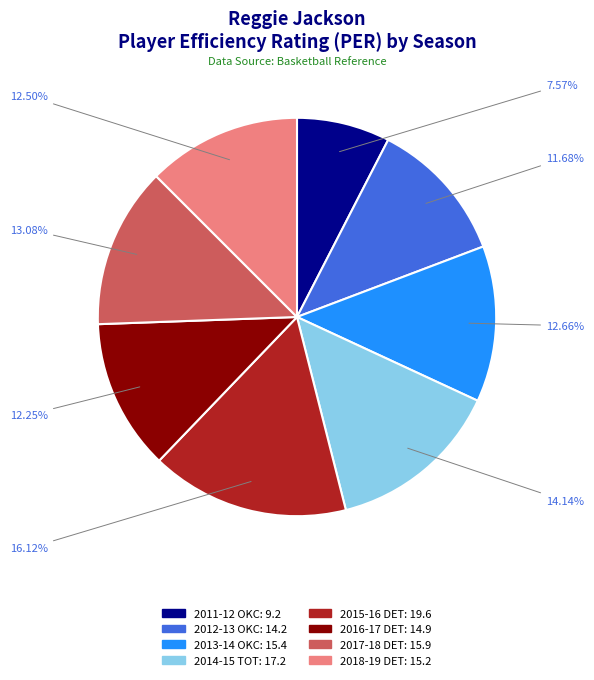

To the nearest percent, what percentage of the pie is 2014-15 TOT?

14%